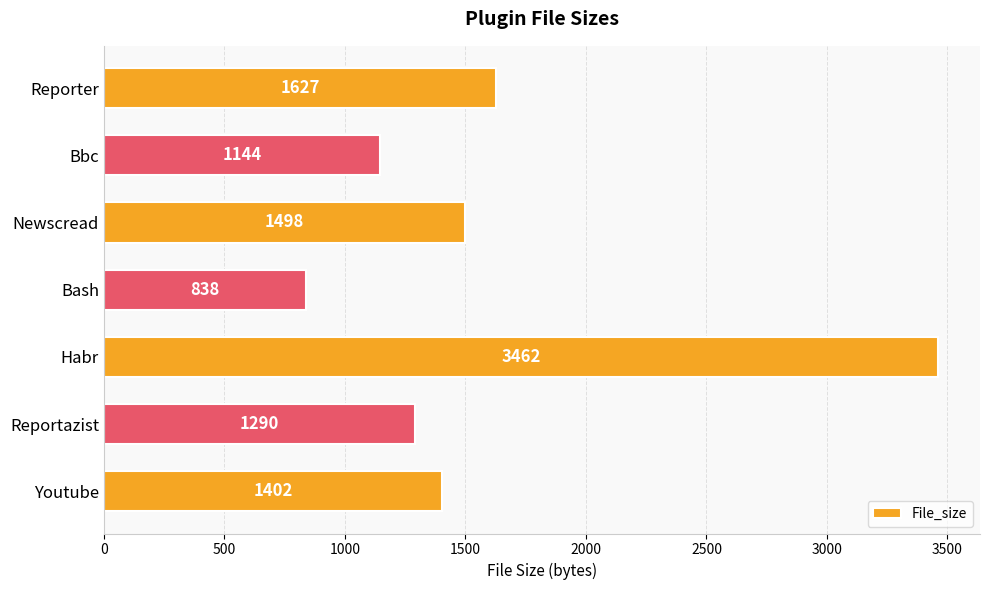

What is the change in value from Bash to Reporter?

+789